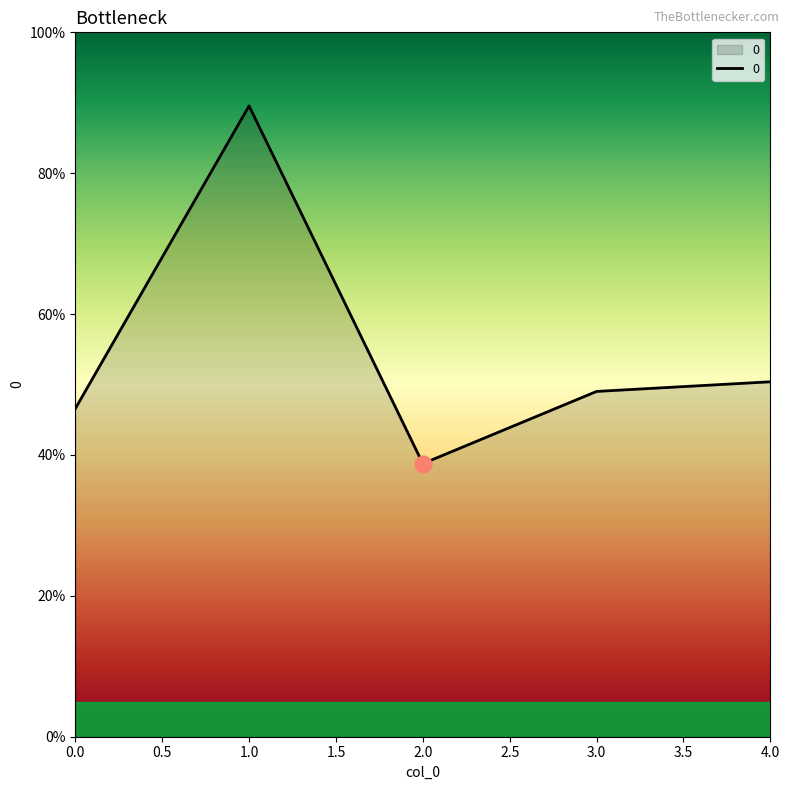

At which category does the data reach its first local peak?

1